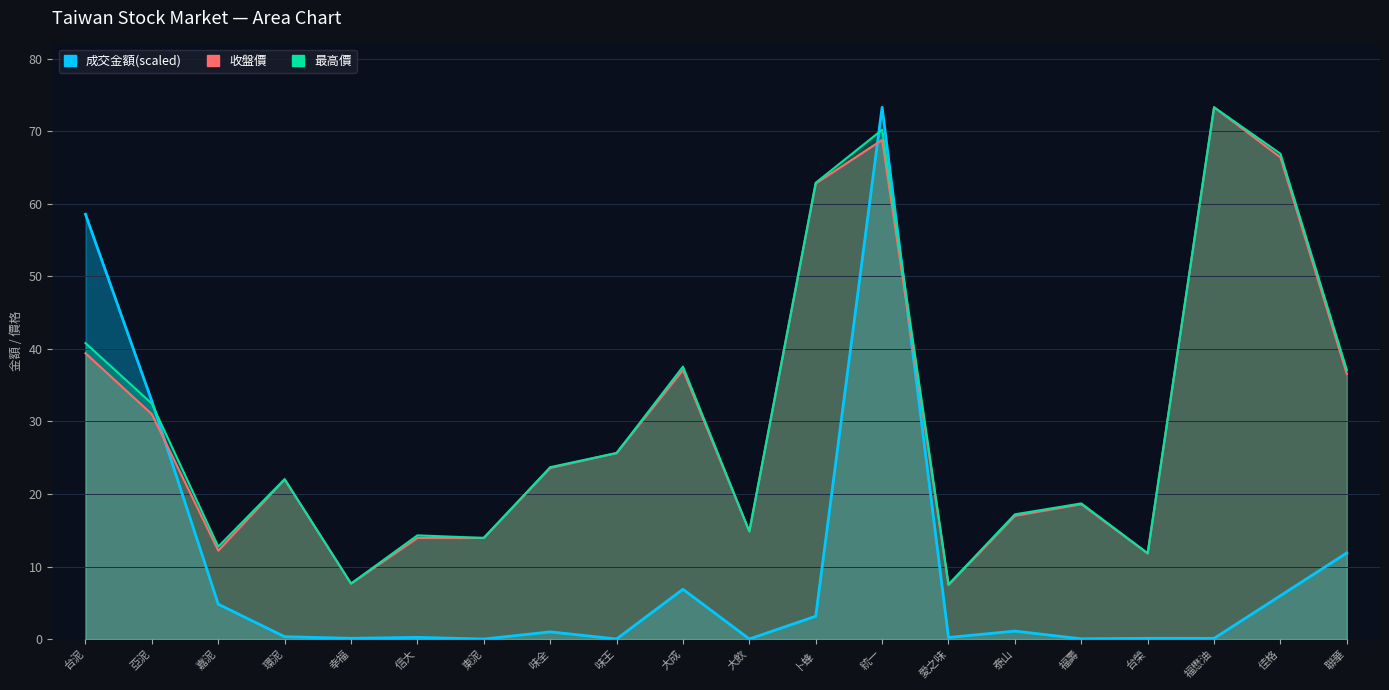

Which series has the largest range (max minus min)?

成交金額